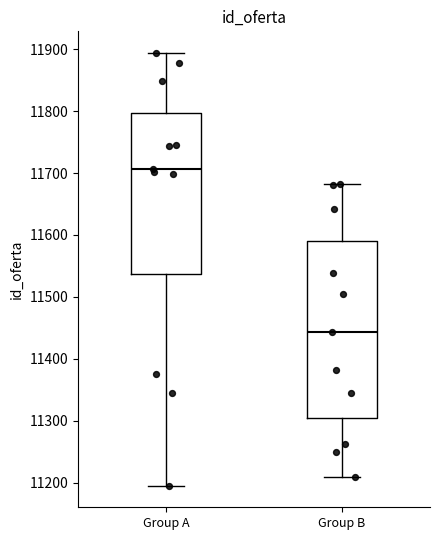

Reading left to right, read every box against the y-axis: the position of its median line, the range the box covers, and the ends of its whiskers. The values are not printed on the chart, so give them approximately, as read against the axis.

Group A: median 11710, box 11540 to 11800, whiskers 11200 to 11890
Group B: median 11440, box 11300 to 11590, whiskers 11210 to 11680